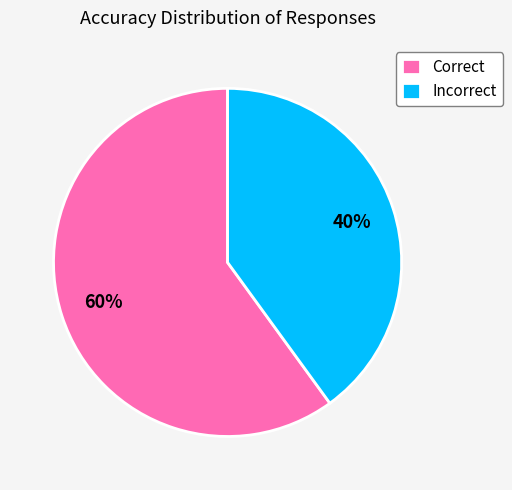

Does Correct represent more than half of the total?

Yes